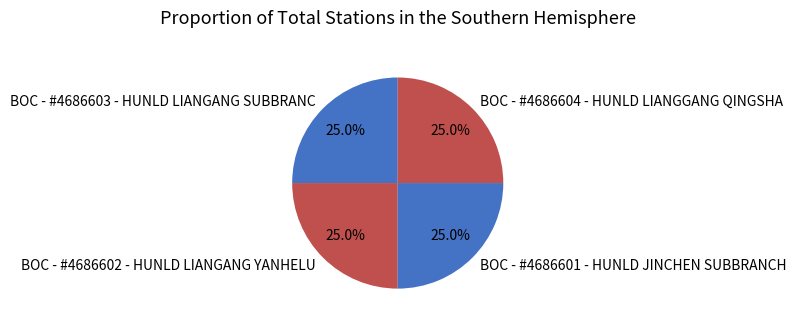

Combined, what portion of the pie is BOC - #4686603 - HUNLD LIANGANG SUBBRANC and BOC - #4686601 - HUNLD JINCHEN SUBBRANCH?

50.0%